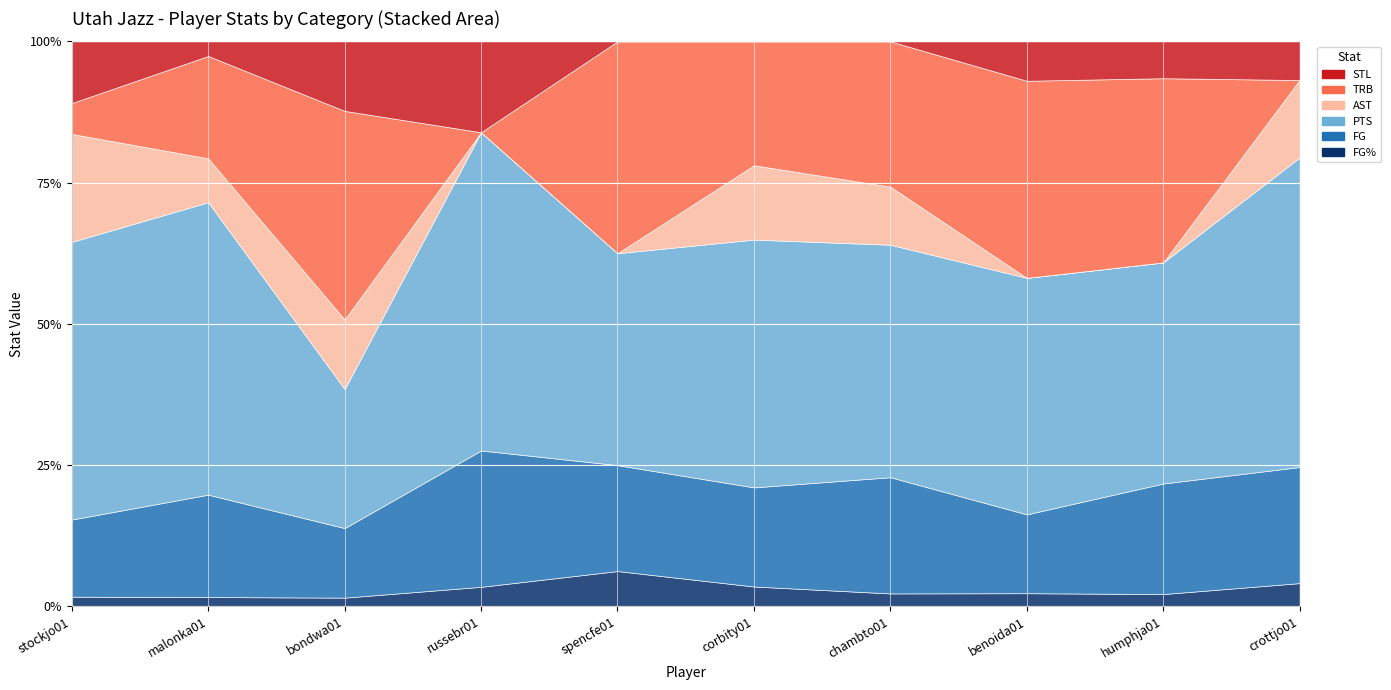

What are all the series names shown in the legend?

FG%, FG, PTS, AST, TRB, STL